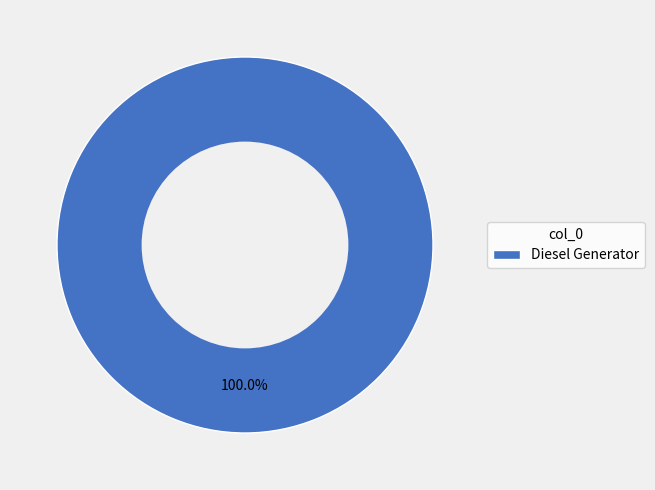

Rank the categories by value from highest to lowest.

Diesel Generator